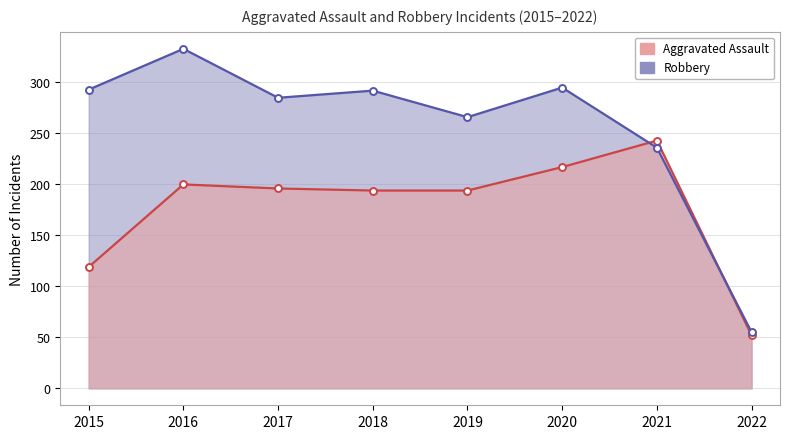

Which category has the highest value in the Robbery series?

2016